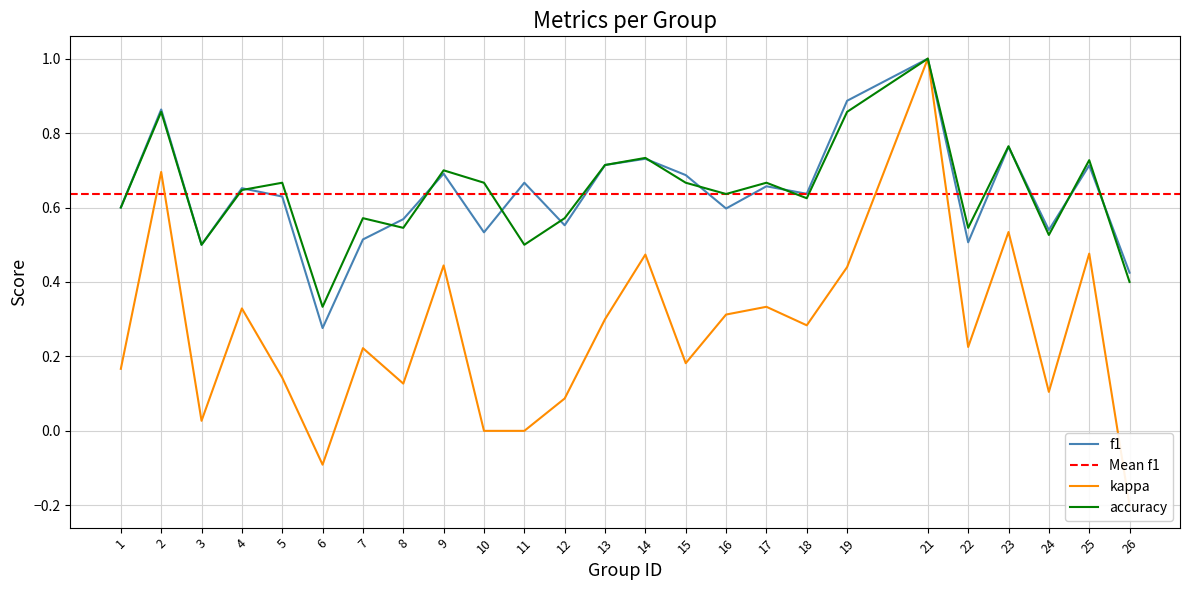

What is the maximum value shown in the chart?

1.0